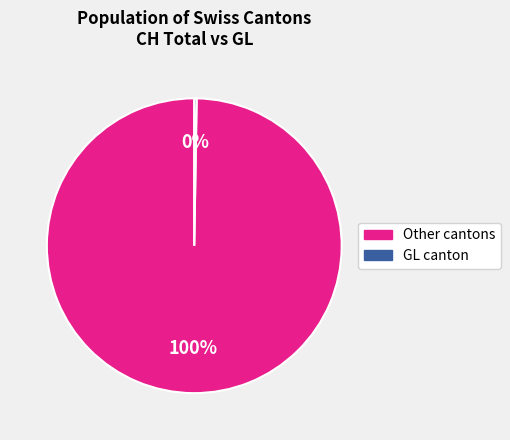

Does any single category account for the majority?

Yes